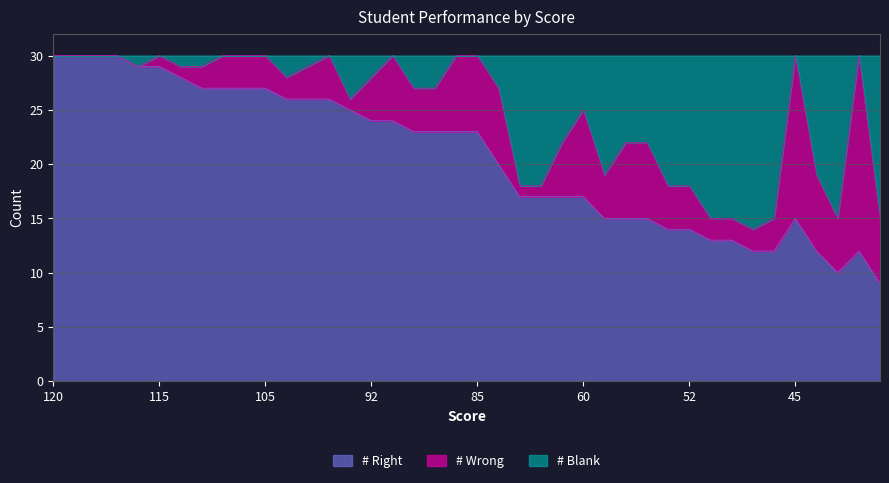

Does the chart display data point markers on the line(s)?

No